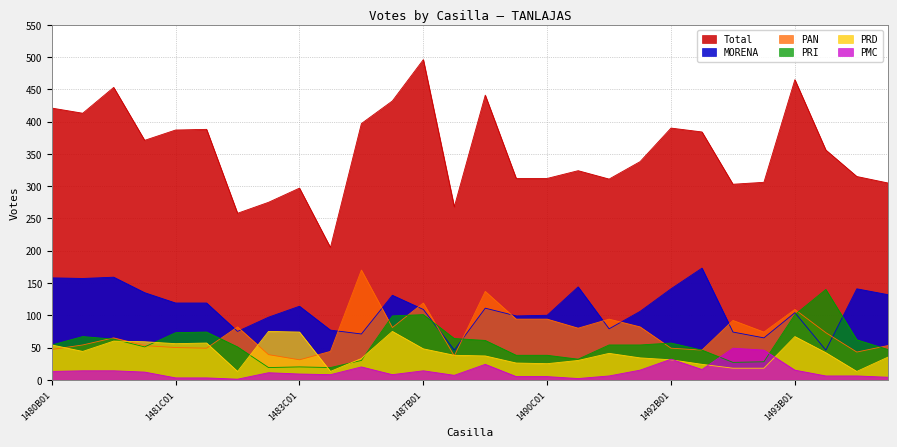

Reading right to left, list all the values displayed in this chart.

Total: 305	315	356	465	306	303	384	390	338	311	324	312	312	441	268	496	432	397	205	297	275	258	388	387	371	453	413	421
MORENA: 132	141	46	104	65	74	173	141	106	79	144	100	99	111	46	109	131	71	77	114	97	75	119	119	135	159	157	158
PAN: 53	43	73	109	74	92	46	49	82	94	80	94	94	137	37	119	81	170	44	31	39	82	49	50	53	65	54	47
PRI: 47	62	140	101	28	27	46	57	54	54	32	38	38	61	64	101	99	30	19	20	19	51	74	73	51	63	67	54
PRD: 35	13	42	67	18	18	24	31	34	41	30	25	26	37	38	48	75	33	13	74	75	13	57	56	59	60	44	54
PMC: 4	6	6	15	46	49	16	32	15	6	2	5	5	24	7	14	8	20	8	9	11	1	3	3	12	14	14	13